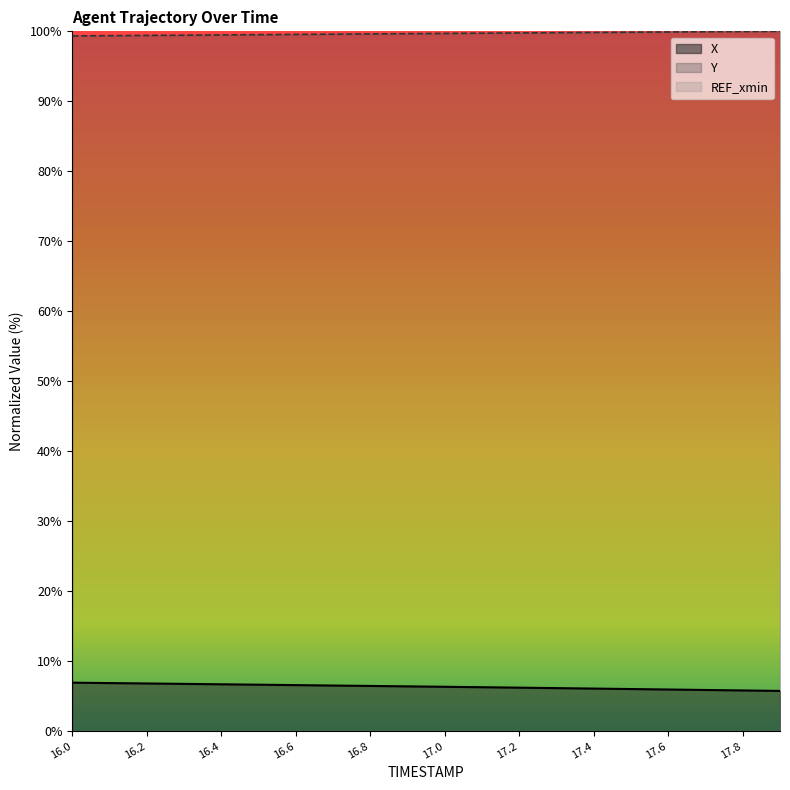

What is the maximum value for Y?

100.0